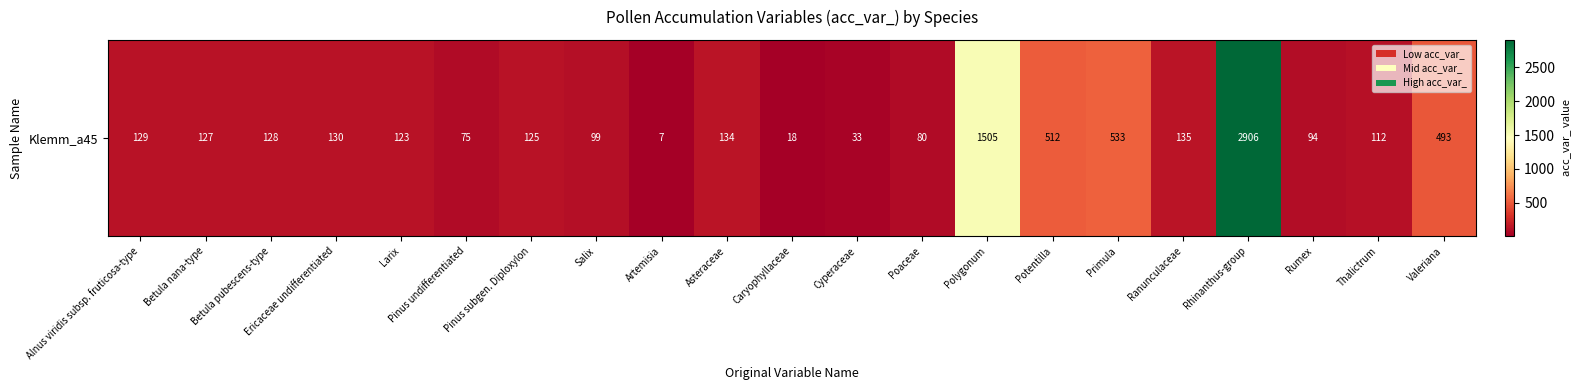

Count the number of values greater than 127.

10